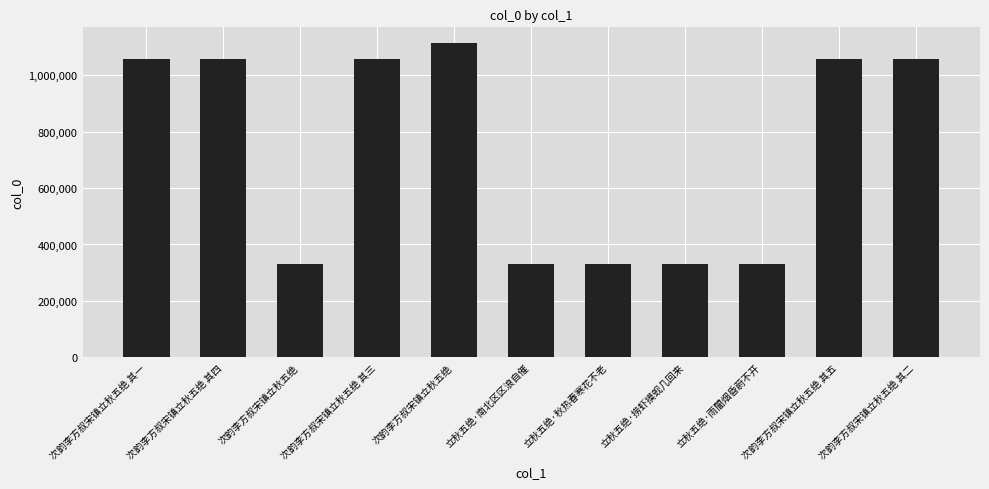

Reading left to right, extract all data points from this chart.

次韵李方叔宋镇立秋五绝 其一=1056078	次韵李方叔宋镇立秋五绝 其四=1056081	次韵李方叔宋镇立秋五绝=330151	次韵李方叔宋镇立秋五绝 其三=1056080	次韵李方叔宋镇立秋五绝=1113616	立秋五绝·南北区区浪自催=330153	立秋五绝·秋热春寒花不老=330152	立秋五绝·捞虾摸蚬几回来=330007	立秋五绝·雨闇烟昏蔚不开=330006	次韵李方叔宋镇立秋五绝 其五=1056082	次韵李方叔宋镇立秋五绝 其二=1056079